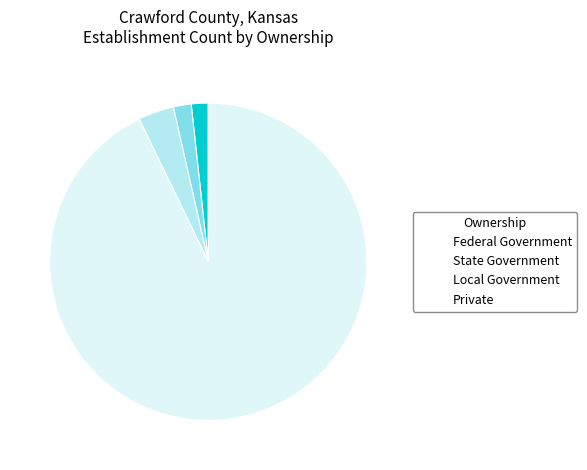

How many segments does this pie chart have?

4